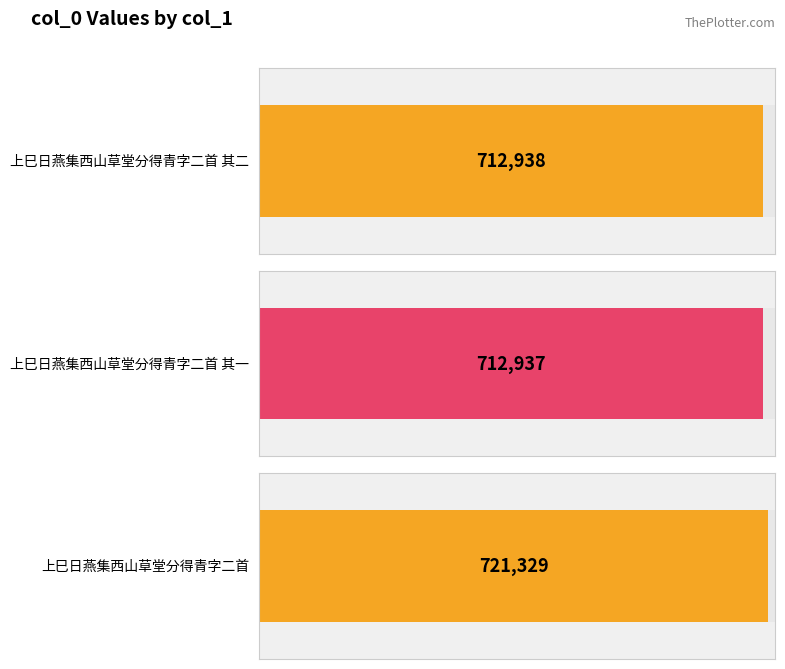

What position from the right is 上巳日燕集西山草堂分得青字二首 其二?

3